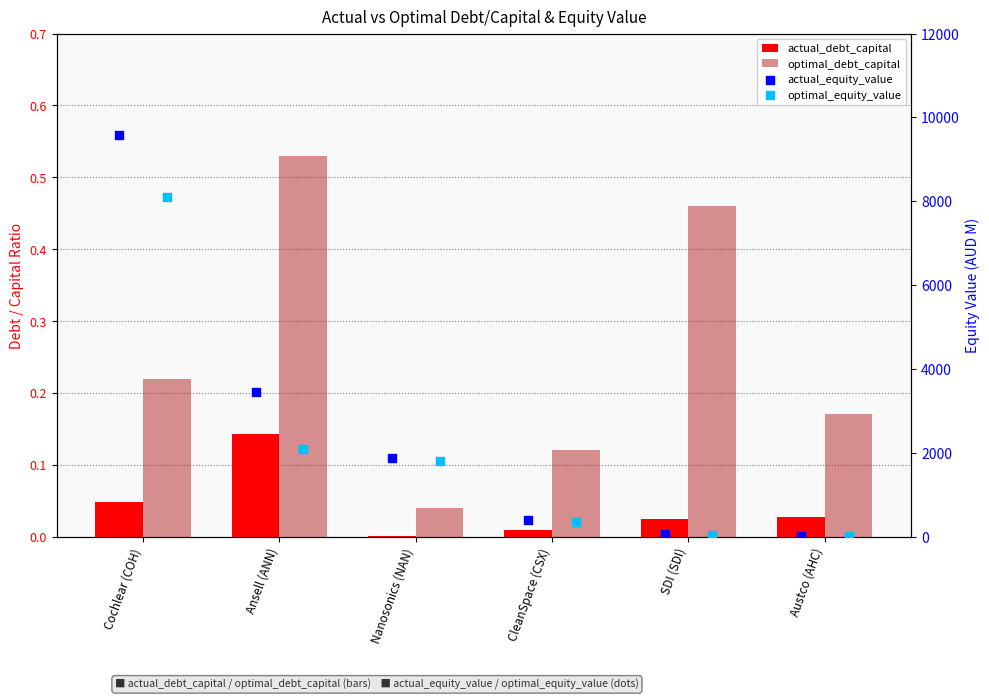

Is the value of optimal_equity_value at Ansell (ANN) greater than the value of actual_equity_value at Ansell (ANN)?

No